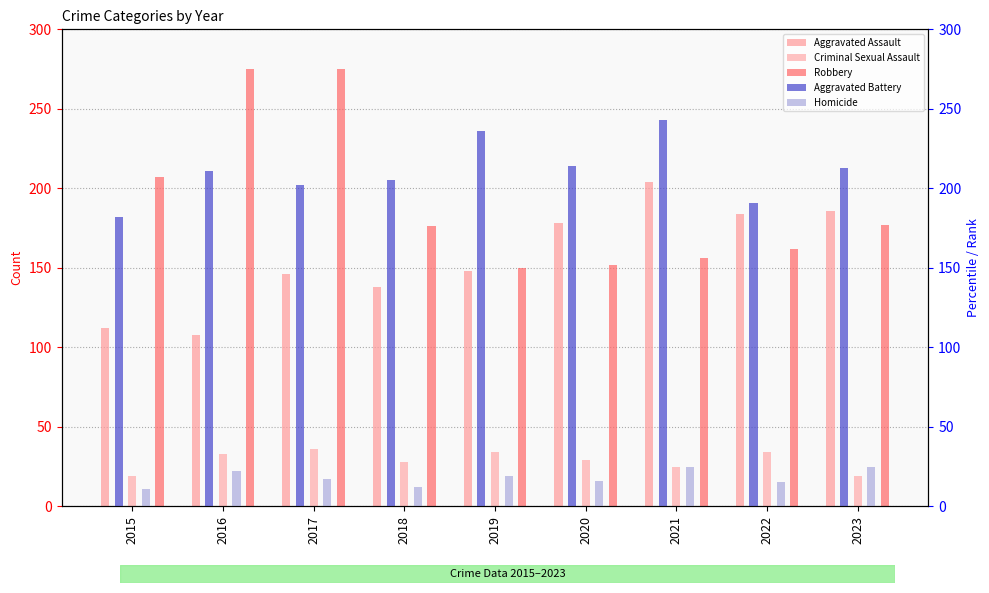

What is the value of the Aggravated Battery bar at the 4th from the left?

205